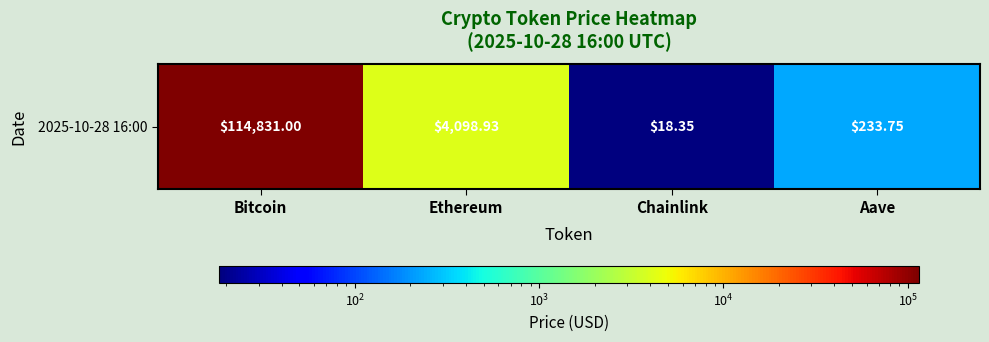

What is the change in value from Chainlink to Aave?

+215.4